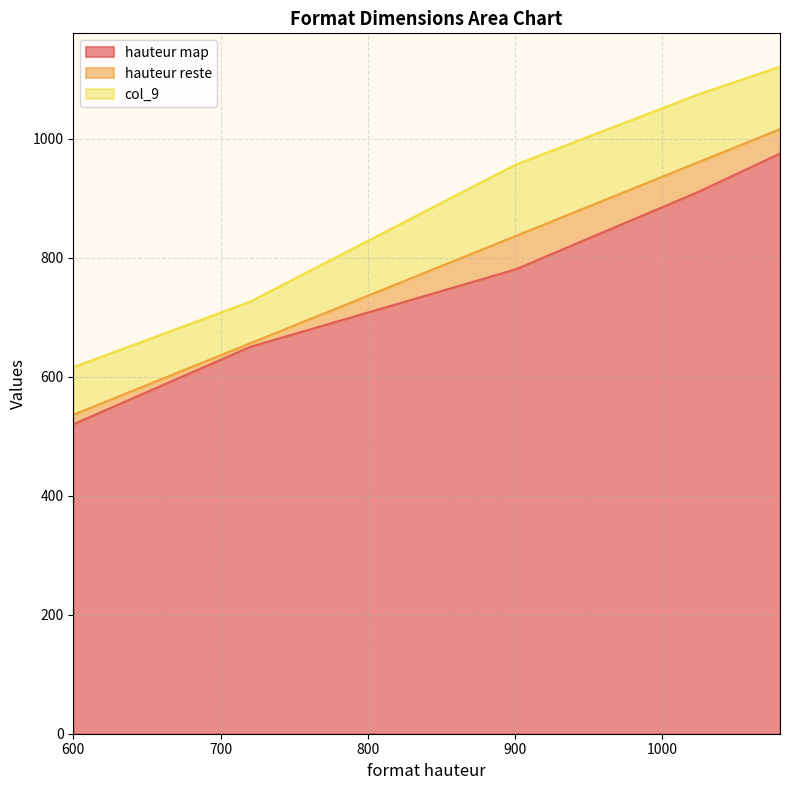

Count the number of data series in this chart.

3